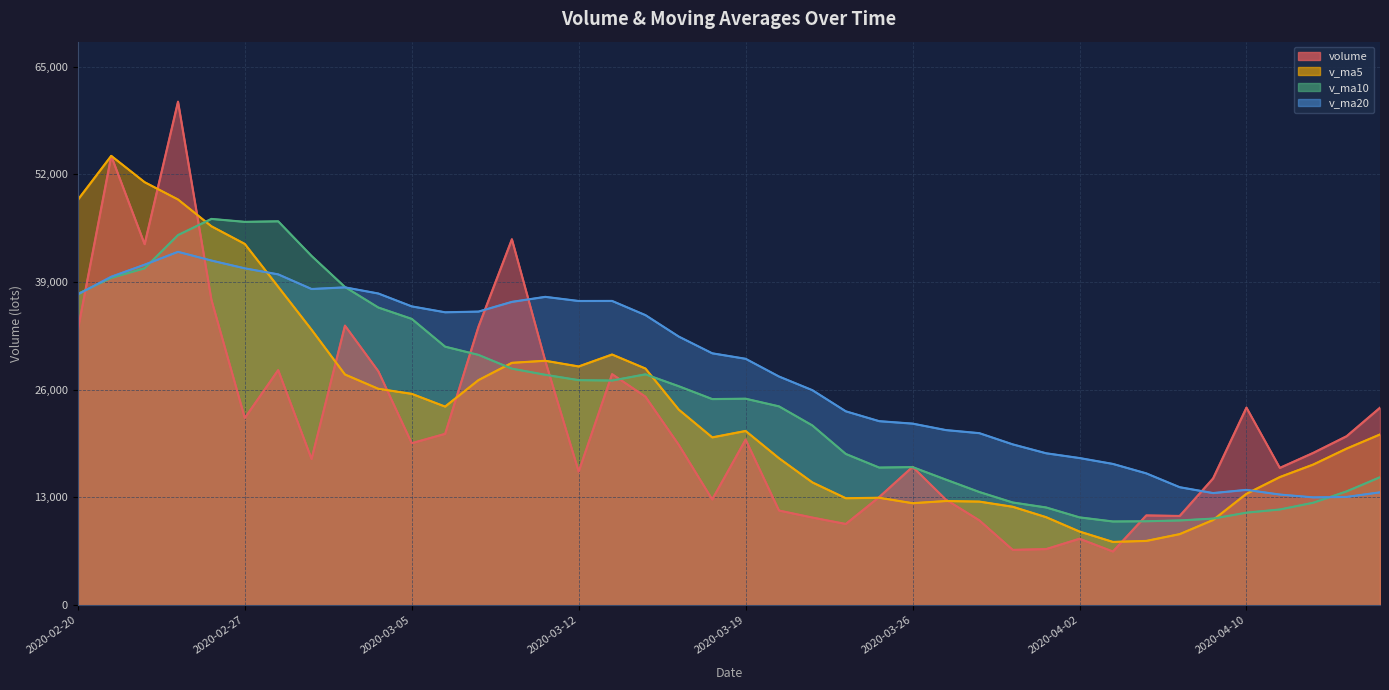

What is the sum of all volume values?

880100.2